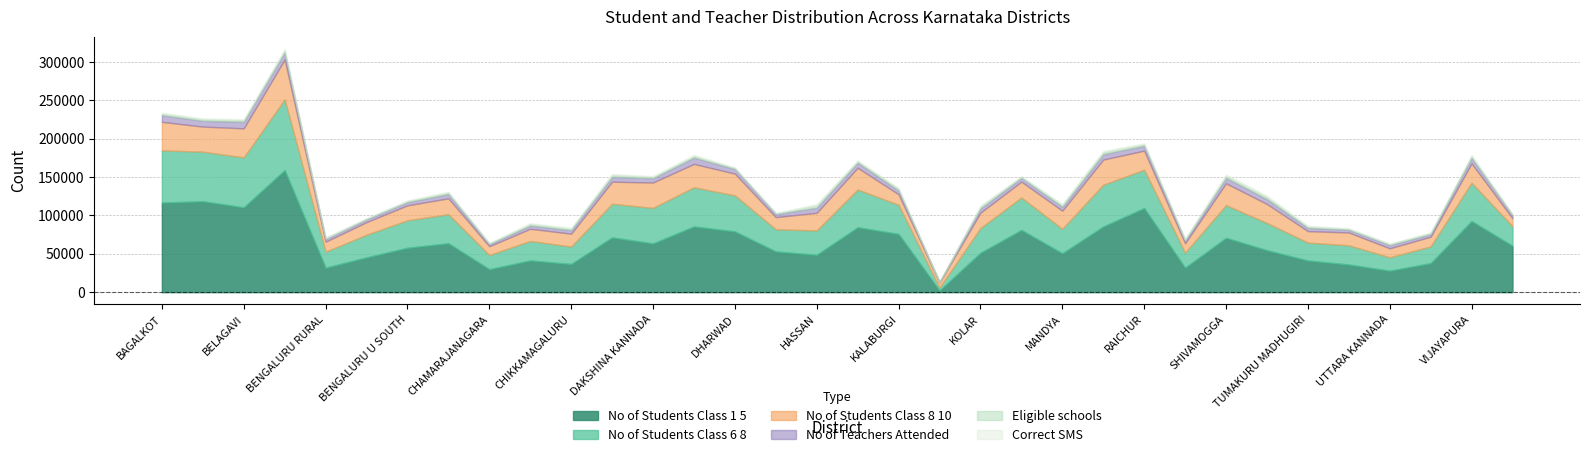

At how many categories does at least one series exceed 98328?

5